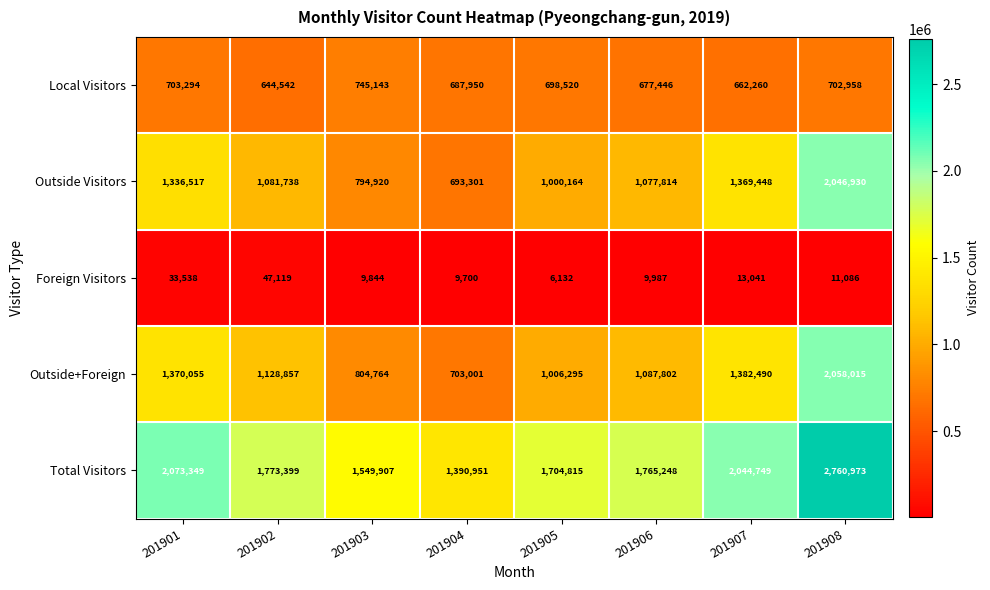

What is the spread (max minus min) of values at 201908?

2749887